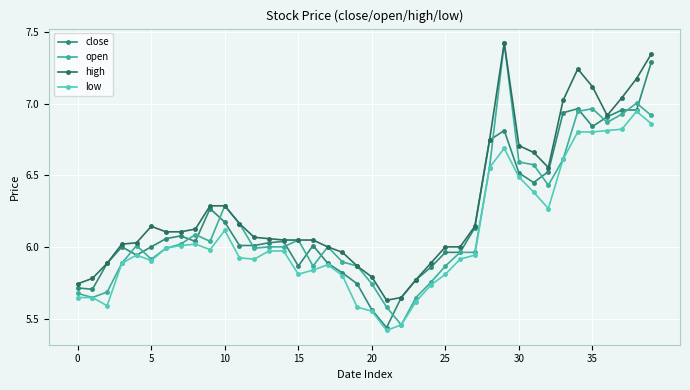

What is the value of the open point at the 2nd from the left?

5.7